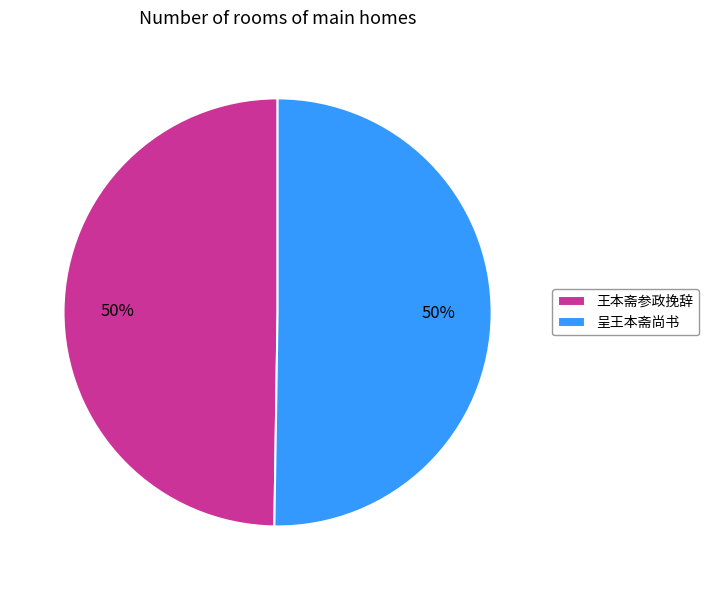

True or false: 王本斋参政挽辞 accounts for 50% of the total.

True